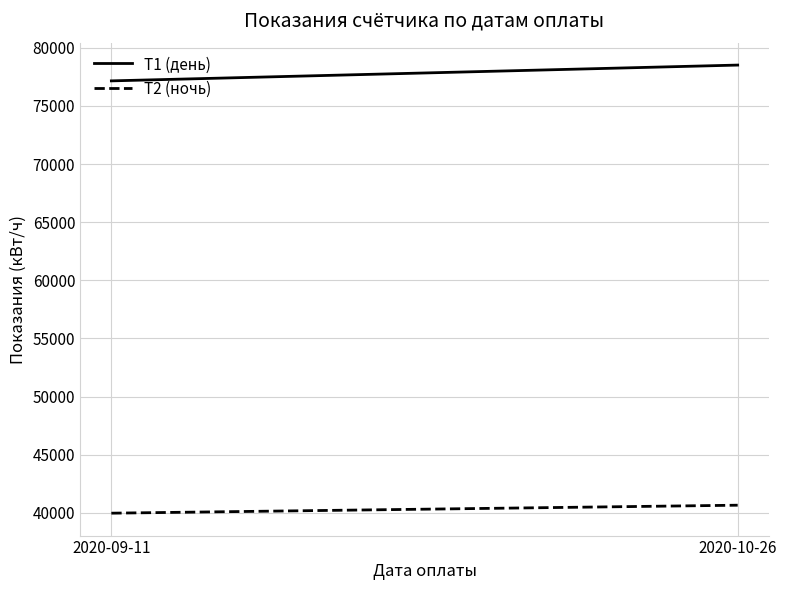

Reading left to right, extract all data points from this chart.

T1 (день): 2020-09-11=77154	2020-10-26=78513
T2 (ночь): 2020-09-11=39976	2020-10-26=40662